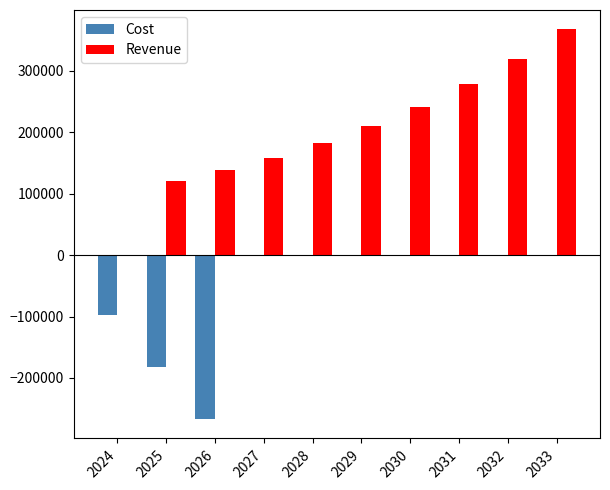

The value of Cost at 2031 is 116187.8. True or false?

False